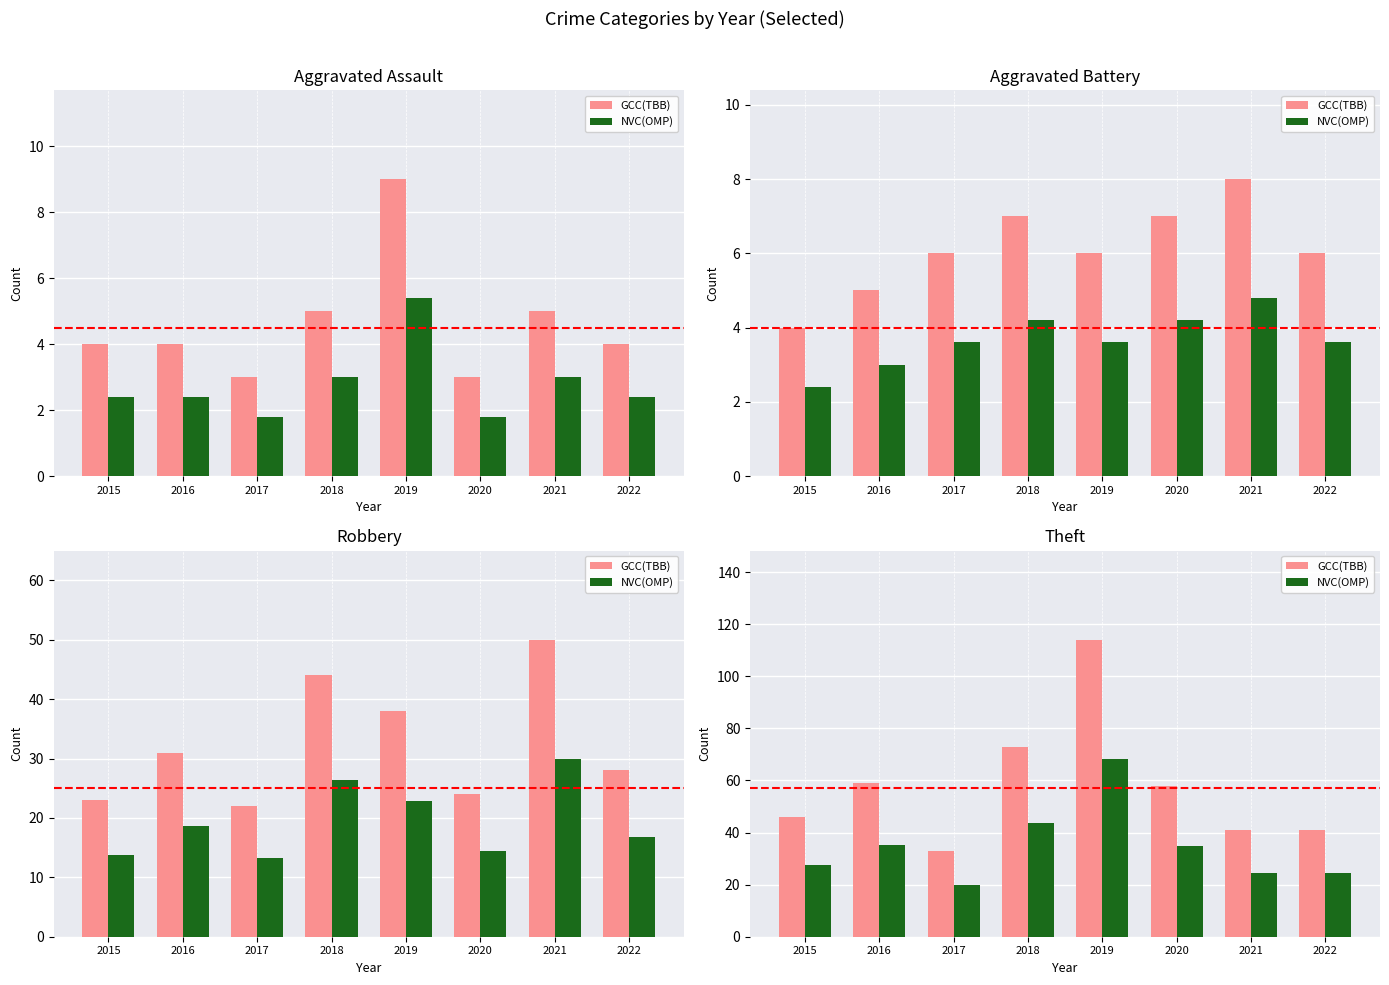

Rank the series by their average value, from highest to lowest.

GCC(TBB), NVC(OMP)